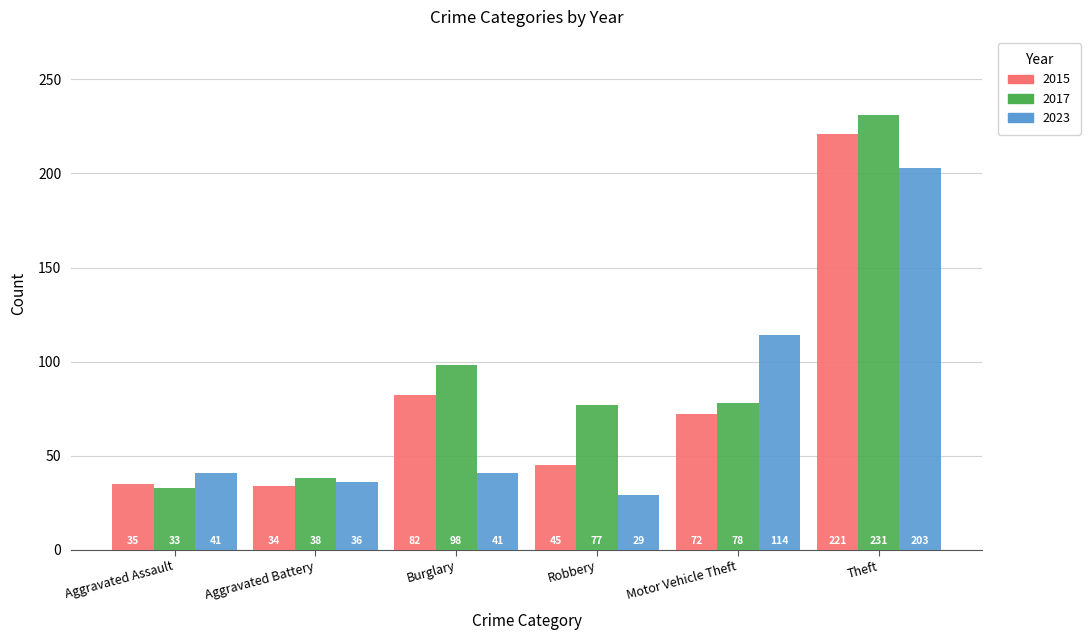

Which series changed the most between Aggravated Assault and Theft?

2017